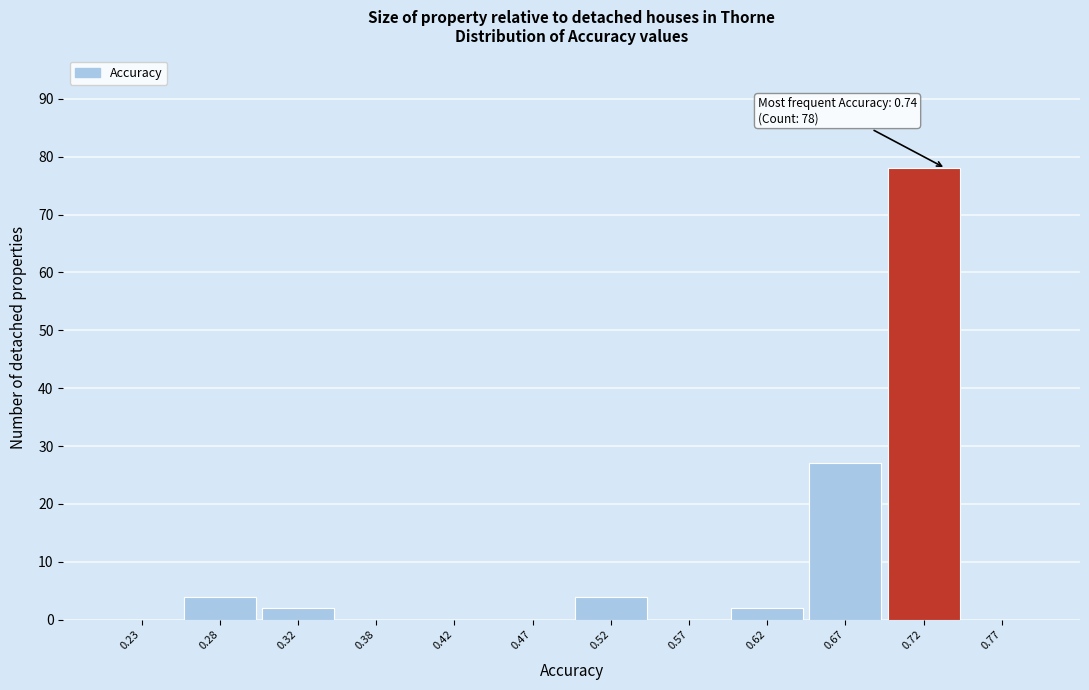

Over which range of the x-axis is the bar tallest?

0.70 to 0.75